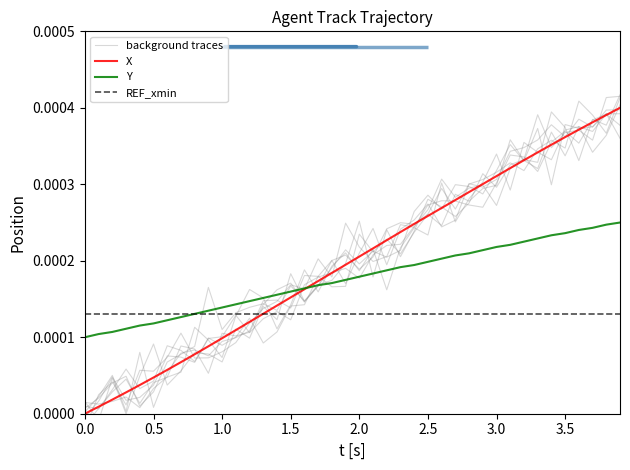

Which series has the largest range (max minus min)?

X